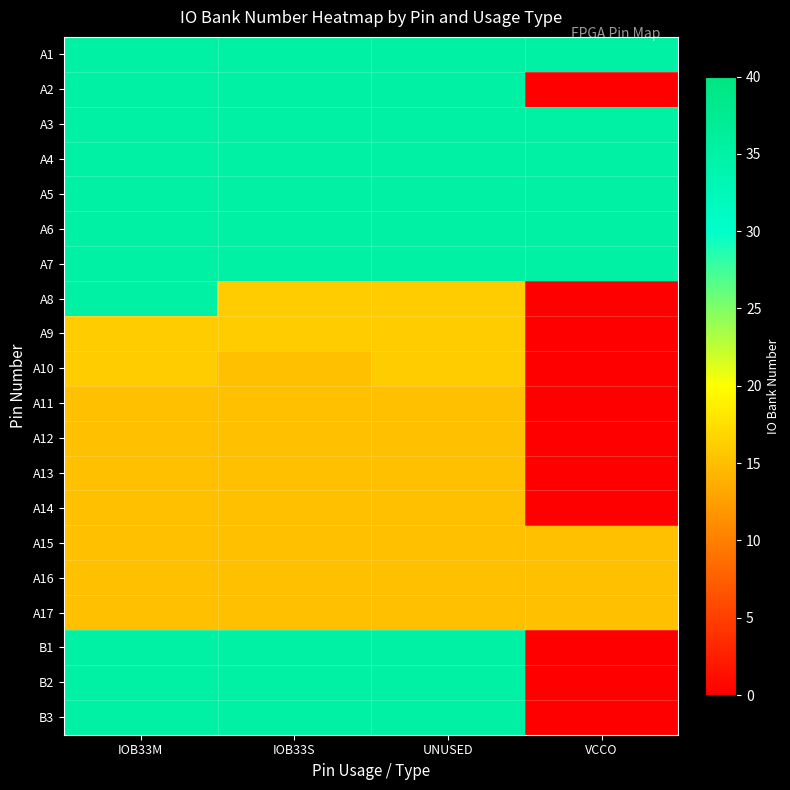

How many series are shown in this chart?

20